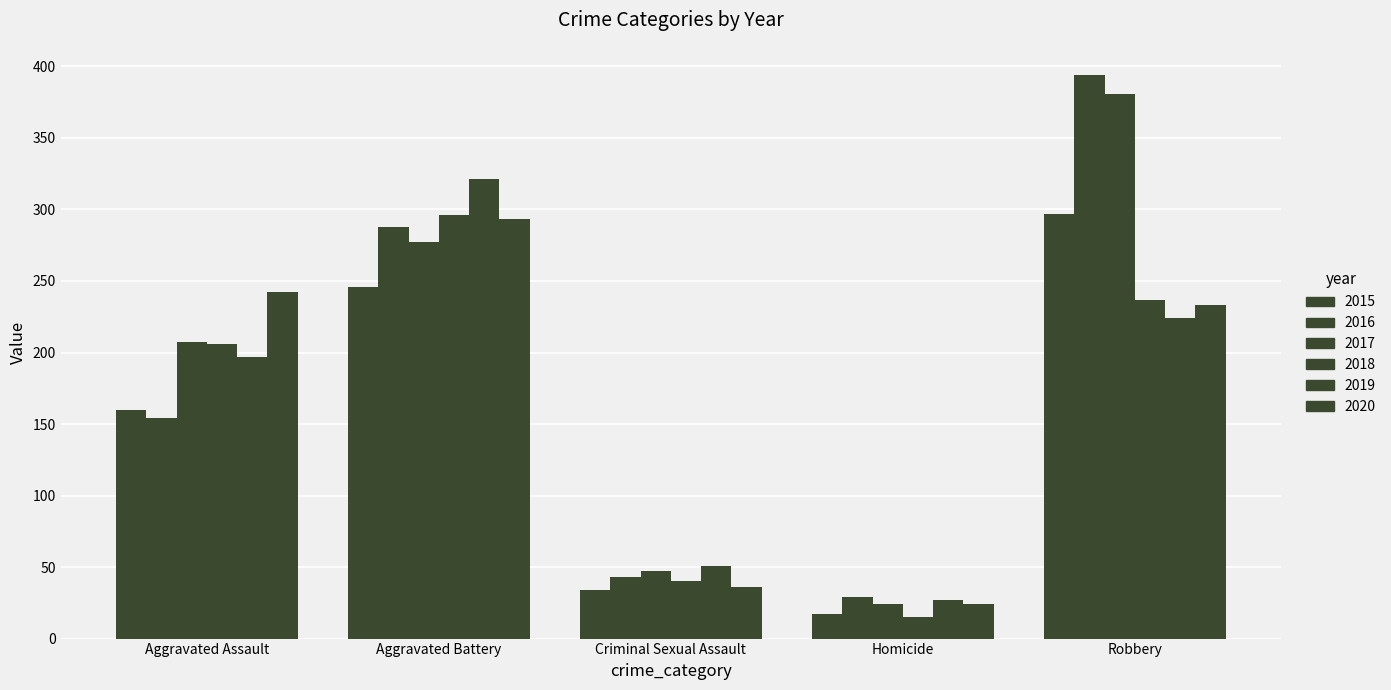

Rank the categories by Robbery value from highest to lowest.

2016, 2017, 2015, 2018, 2020, 2019